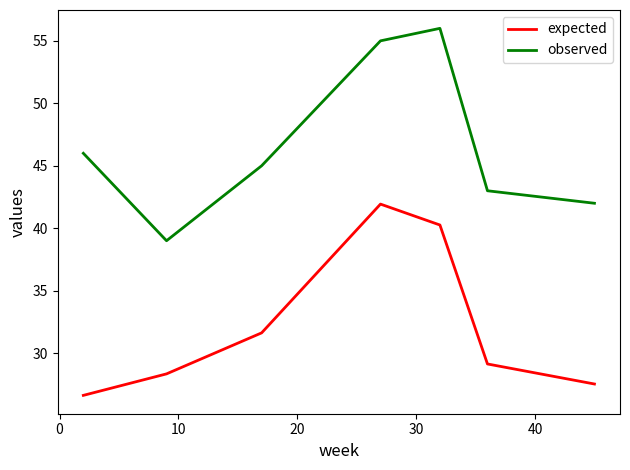

True or false: observed and expected cross at least once.

False